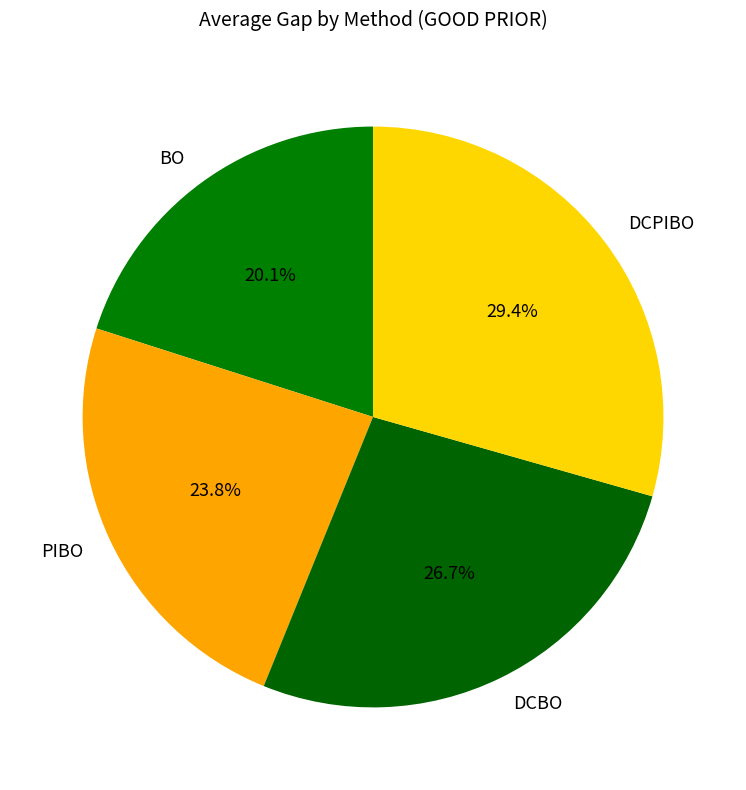

To the nearest percent, what is the average slice percentage?

25%